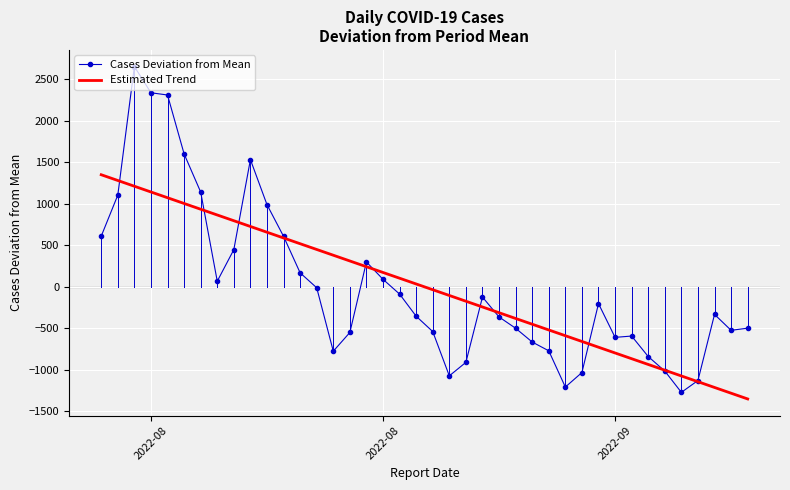

Which series has the widest spread of values?

Cases Deviation from Mean